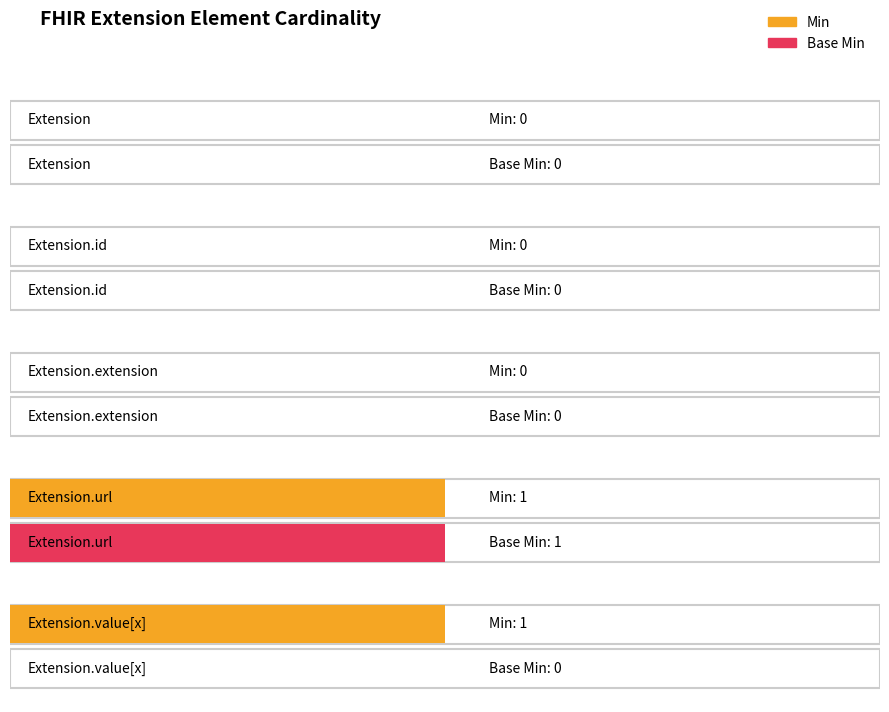

What is the total value across all series at Extension.value[x]?

1